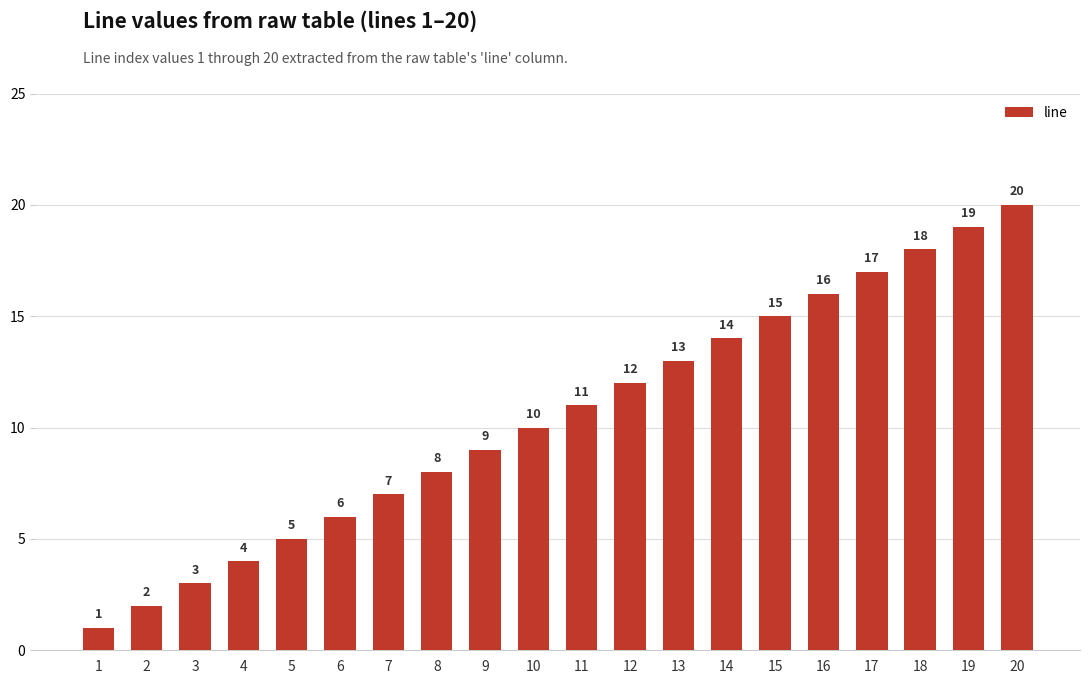

Reading left to right, list all the values displayed in this chart.

1	2	3	4	5	6	7	8	9	10	11	12	13	14	15	16	17	18	19	20